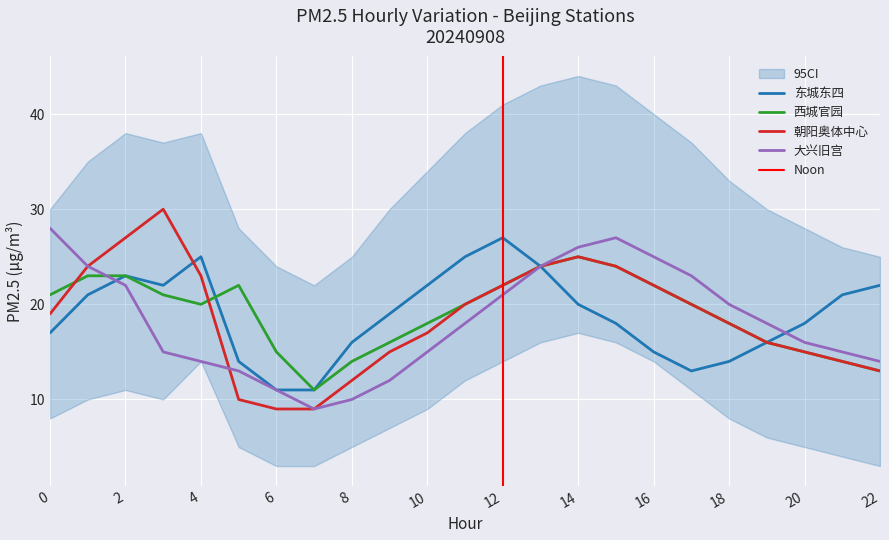

Between which two adjacent categories do 西城官园 and 大兴旧宫 first intersect?

1 and 2